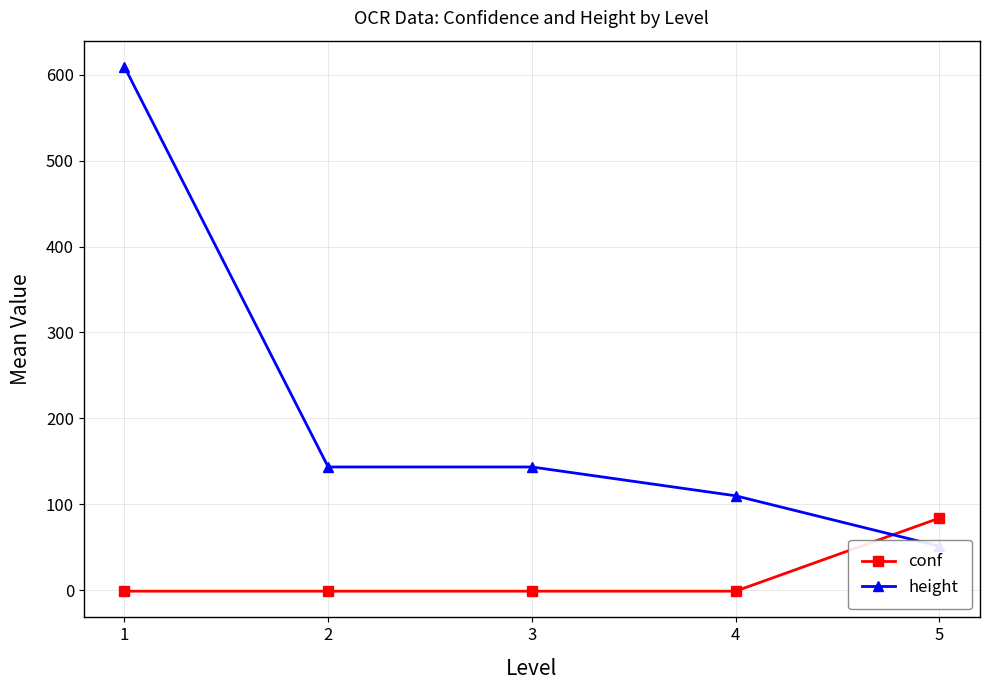

What is the difference between the highest and lowest values at 4?

111.0